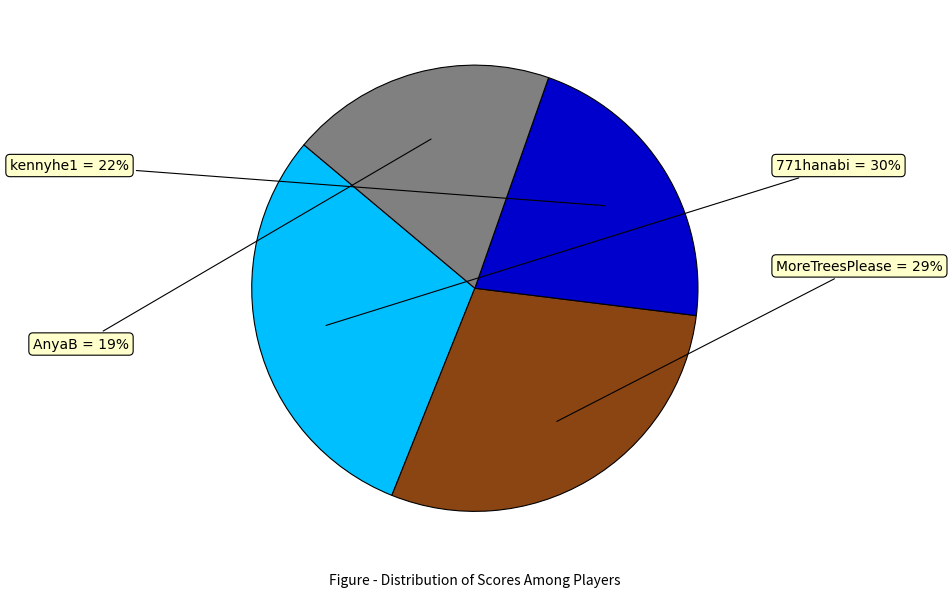

Rank the categories by value from highest to lowest.

771hanabi, MoreTreesPlease, kennyhe1, AnyaB